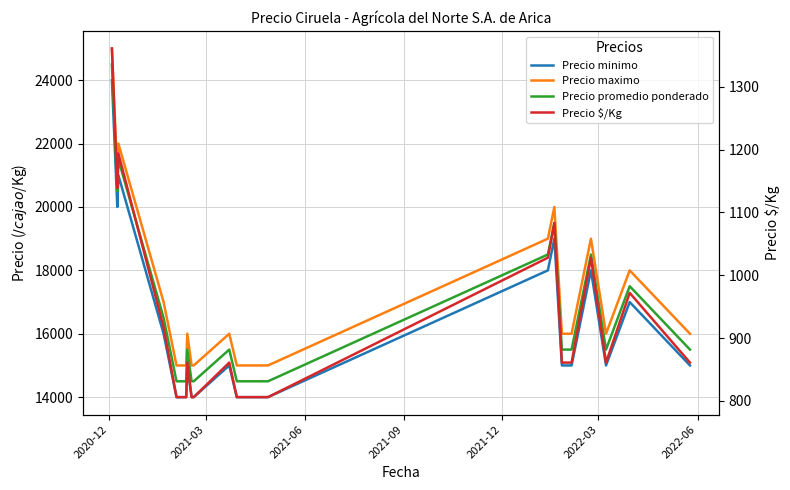

Reading left to right, extract all data points from this chart.

Precio minimo: 24000	20000	21000	16000	14000	14000	14000	15000	14000	14000	15000	14000	14000	18000	19000	15000	15000	18000	15000	17000	15000
Precio maximo: 25000	21000	22000	17000	15000	15000	15000	16000	15000	15000	16000	15000	15000	19000	20000	16000	16000	19000	16000	18000	16000
Precio promedio ponderado: 24500	20500	21500	16500	14500	14500	14500	15500	14500	14500	15500	14500	14500	18500	19500	15500	15500	18500	15500	17500	15500
Precio $/Kg: 1361	1139	1194	917	806	806	806	861	806	806	861	806	806	1028	1083	861	861	1028	861	972	861